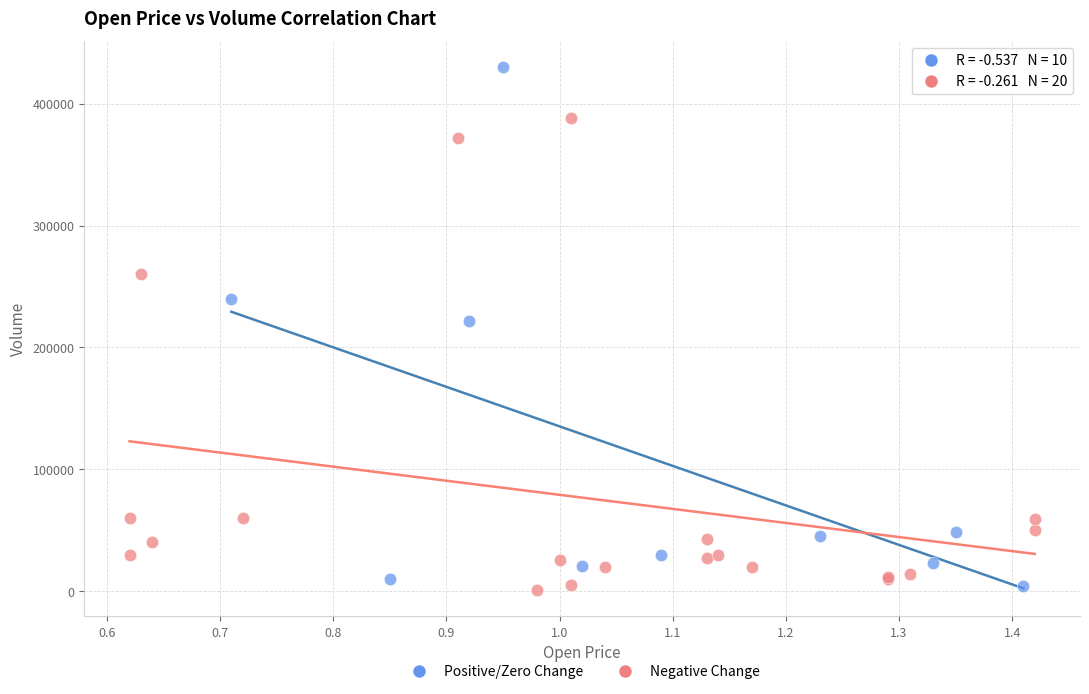

Which series has the largest Y range (max minus min)?

Positive/Zero Change